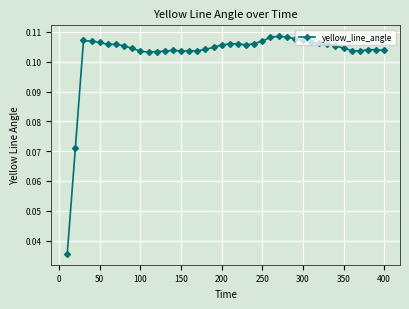

What is the sum of all values?

4.1